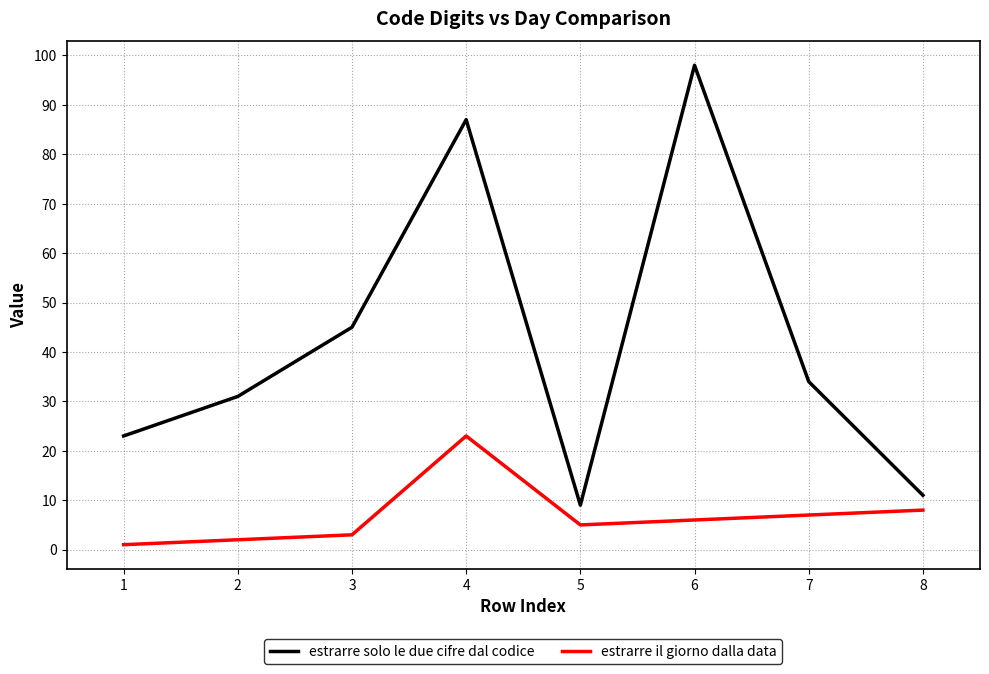

List the series in order of their peak value, highest first.

estrarre solo le due cifre dal codice, estrarre il giorno dalla data